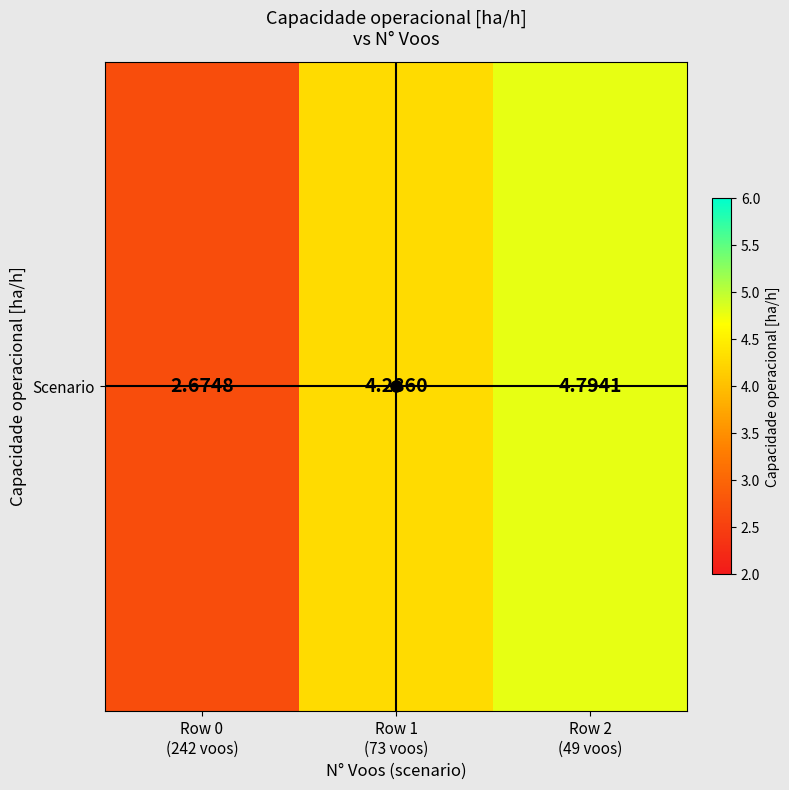

Reading left to right, list all the values displayed in this chart.

Row 0
(242 voos)=2.7	Row 1
(73 voos)=4.3	Row 2
(49 voos)=4.8